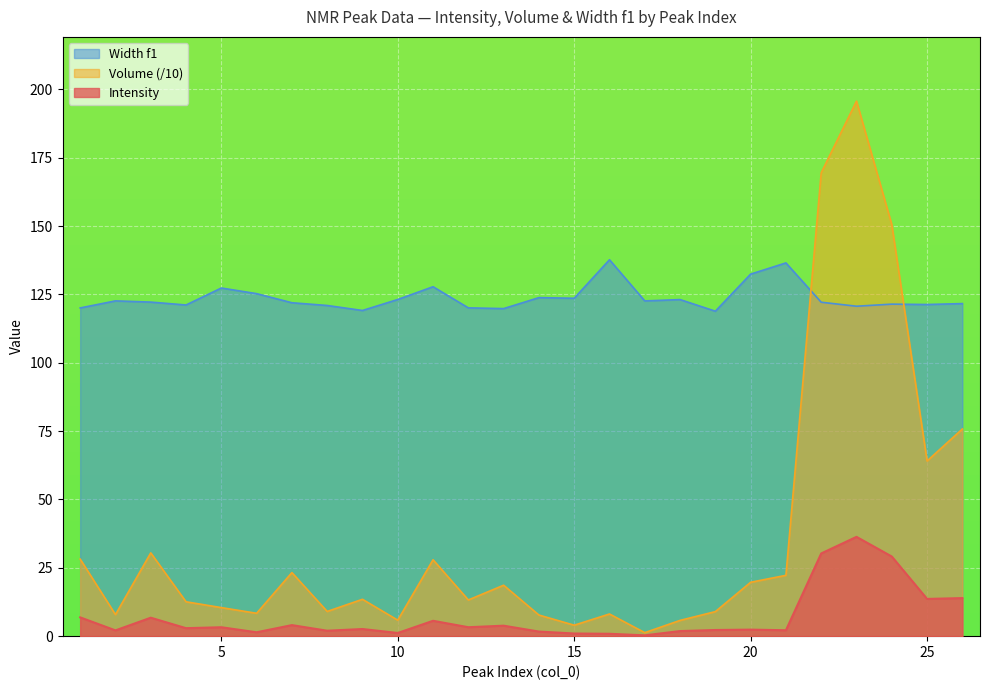

The value of Intensity at 14 is 1.7. True or false?

True